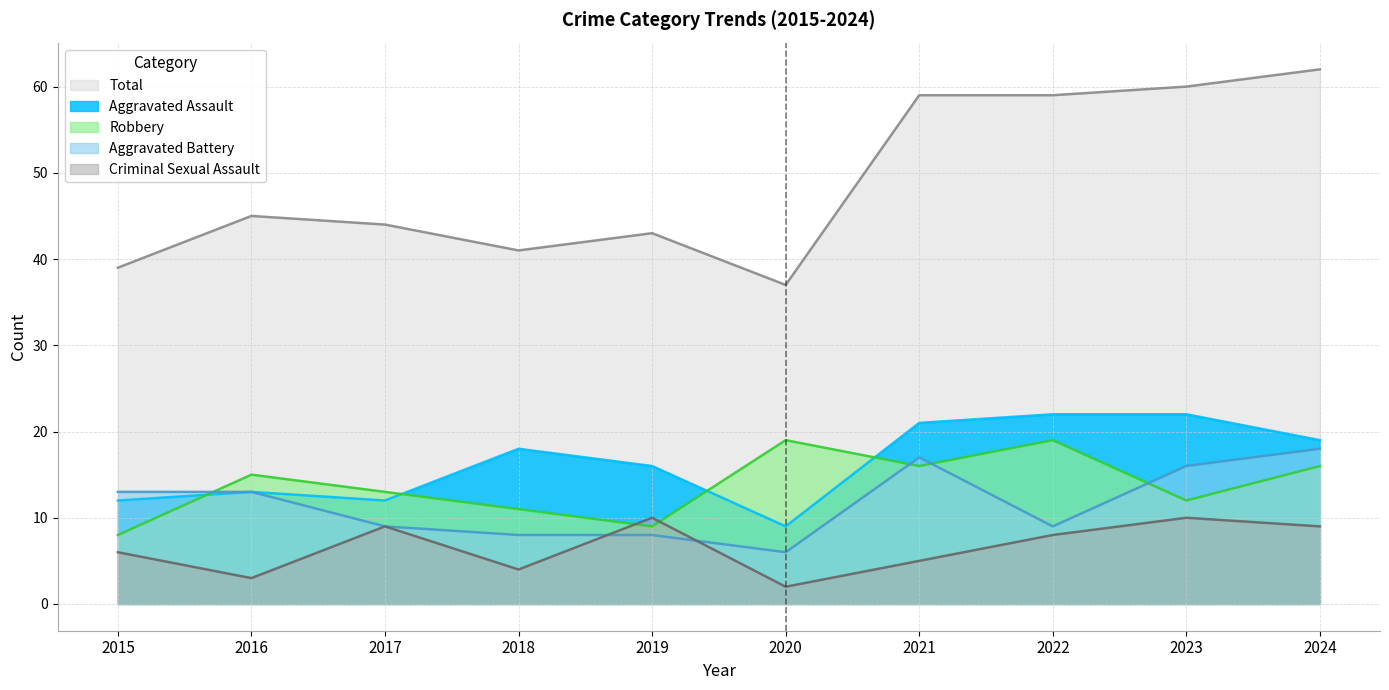

How many values in the Aggravated Battery series are below 13?

5